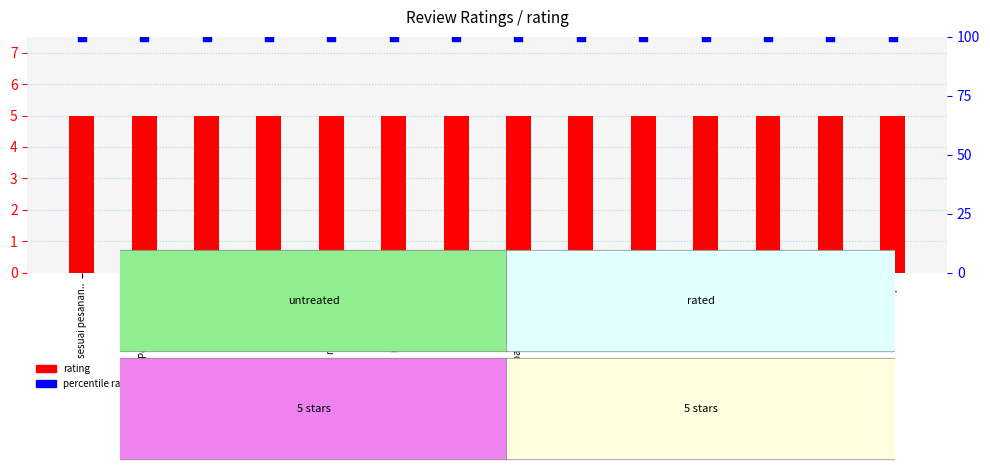

Which series has the widest spread of Y values?

rating